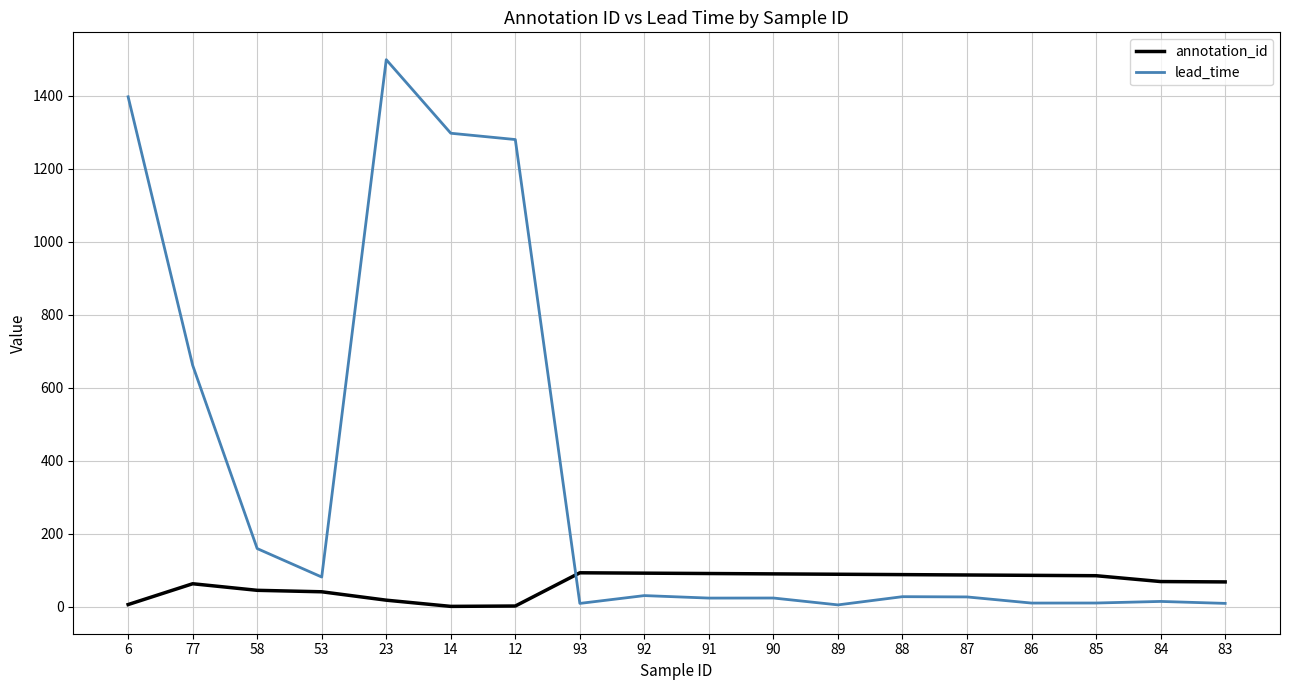

At how many categories does at least one series exceed 212?

5